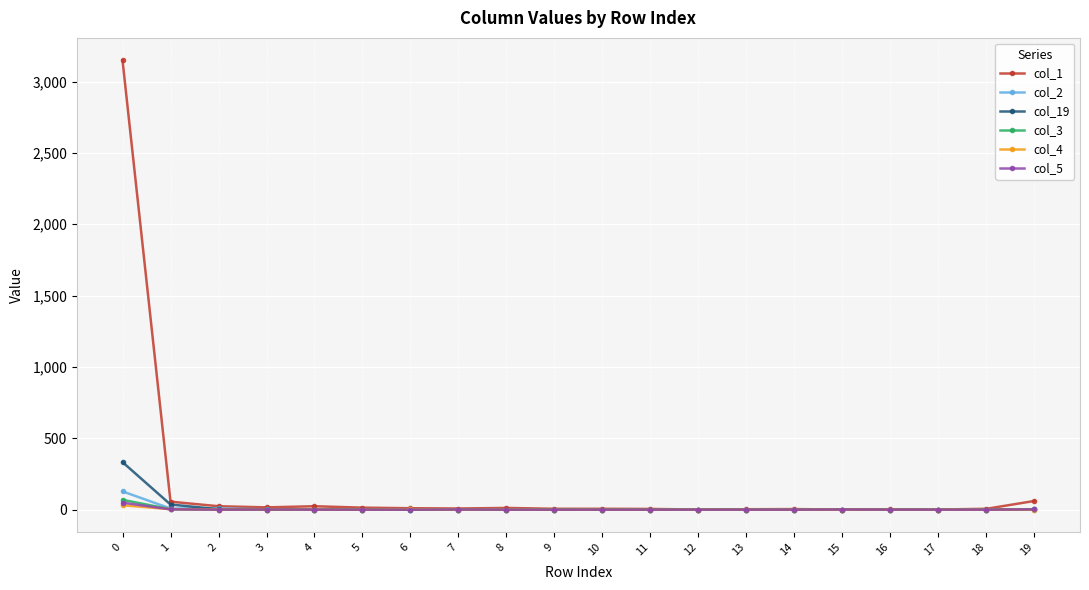

What is the sum of all col_5 values?

56